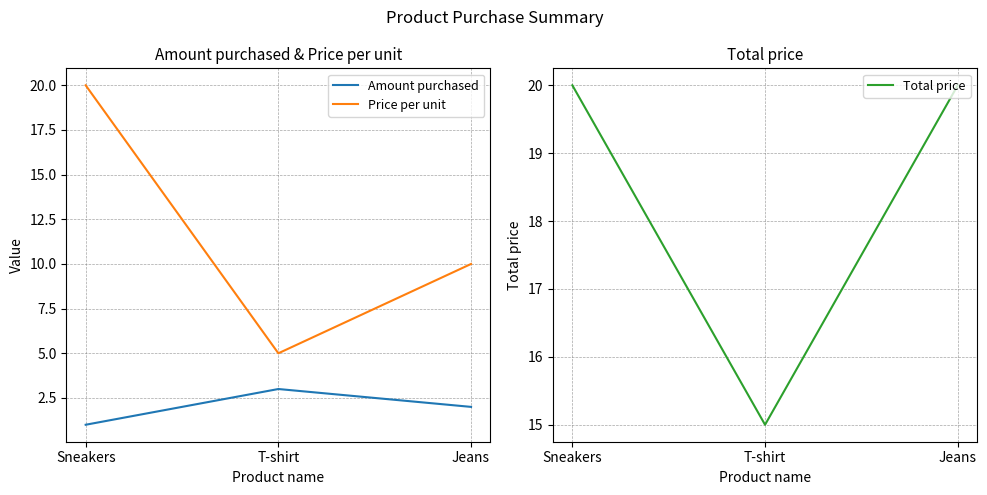

What is the greatest value displayed?

20